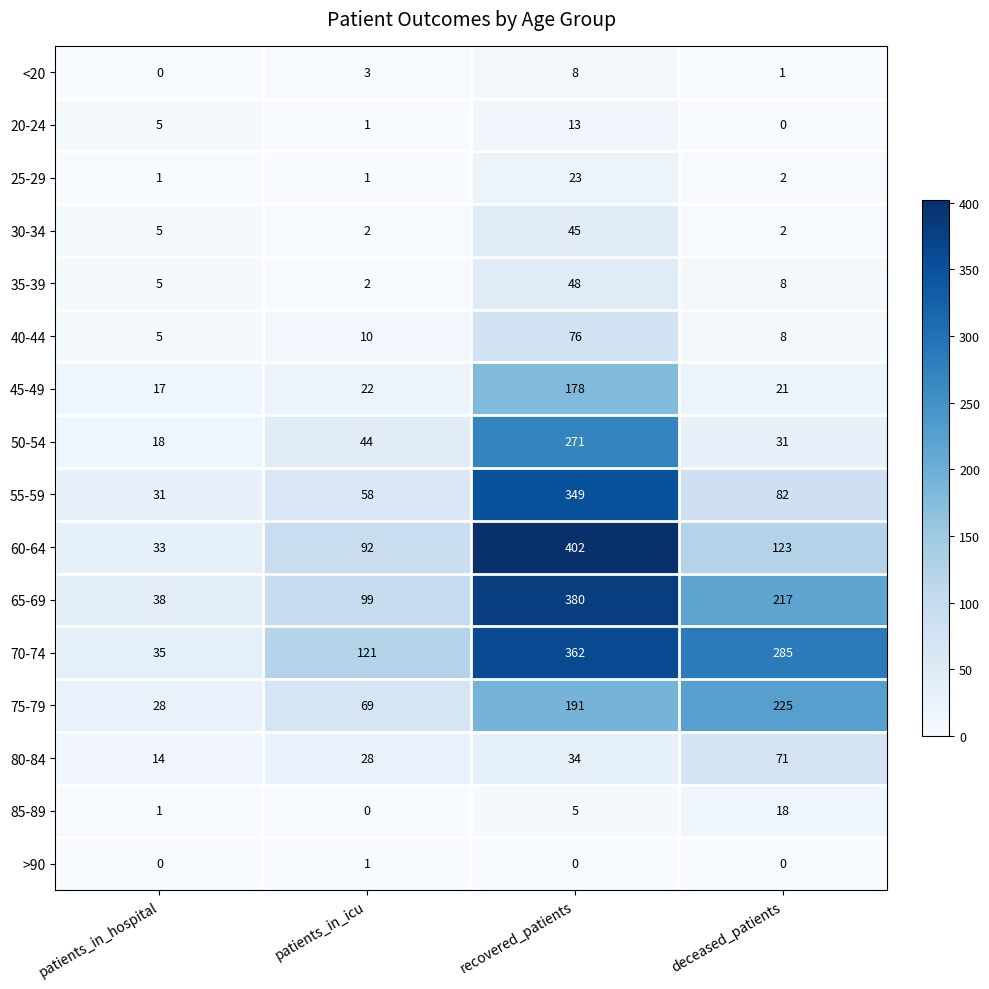

What is the total value across all series at patients_in_hospital?

236